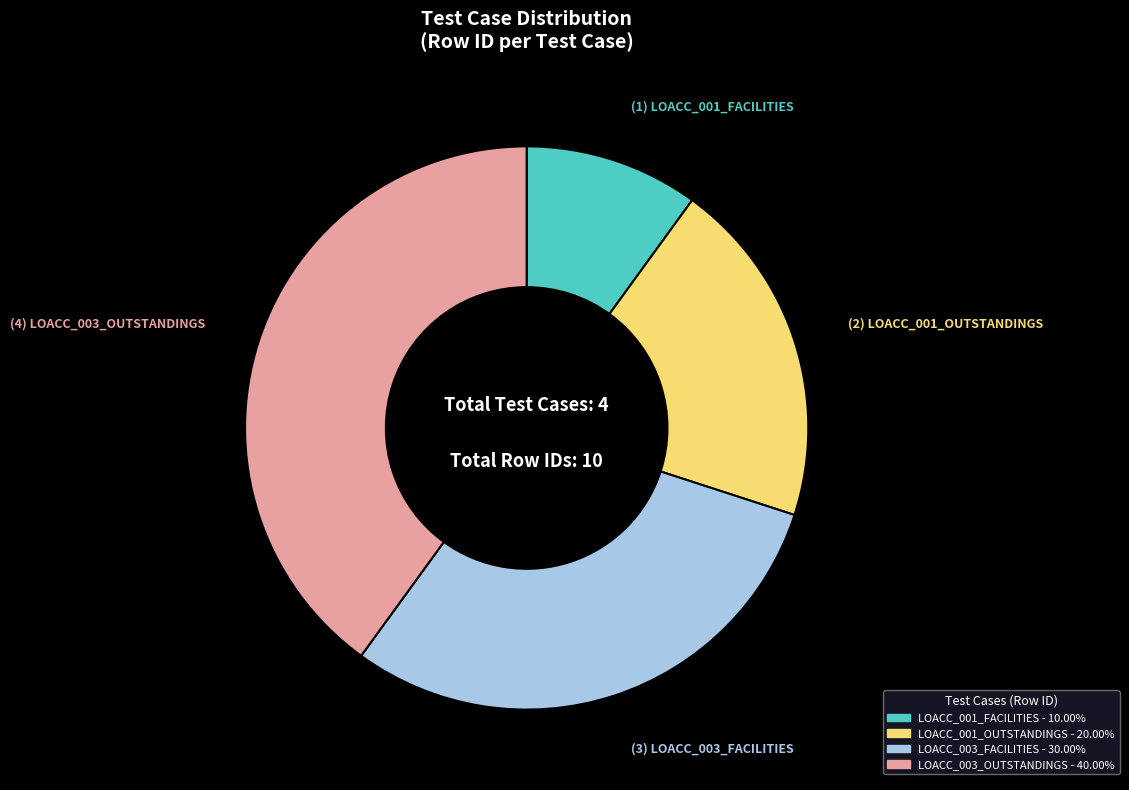

What is the largest slice in the pie chart?

LOACC_003_OUTSTANDINGS